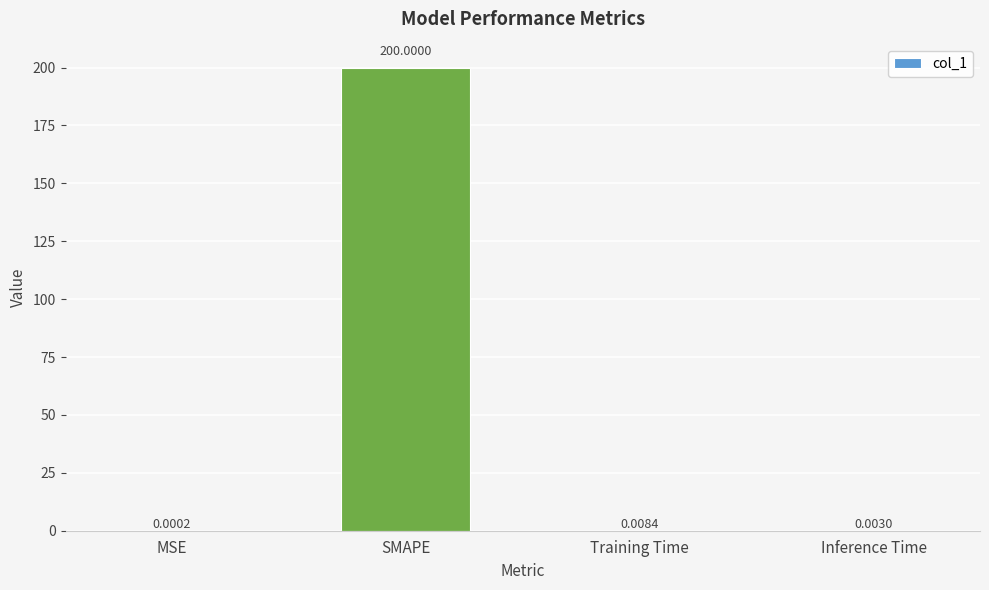

What is the sum of the values at SMAPE and MSE?

200.0